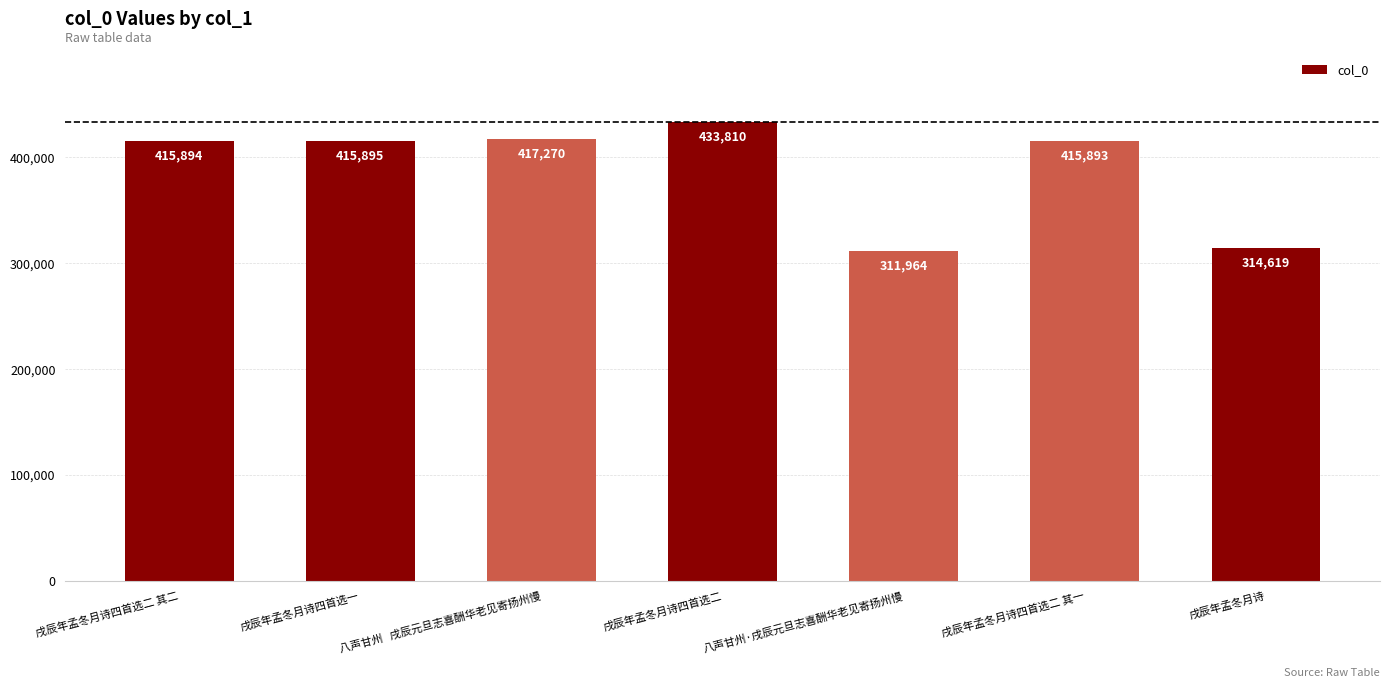

How many bars are there in total?

7